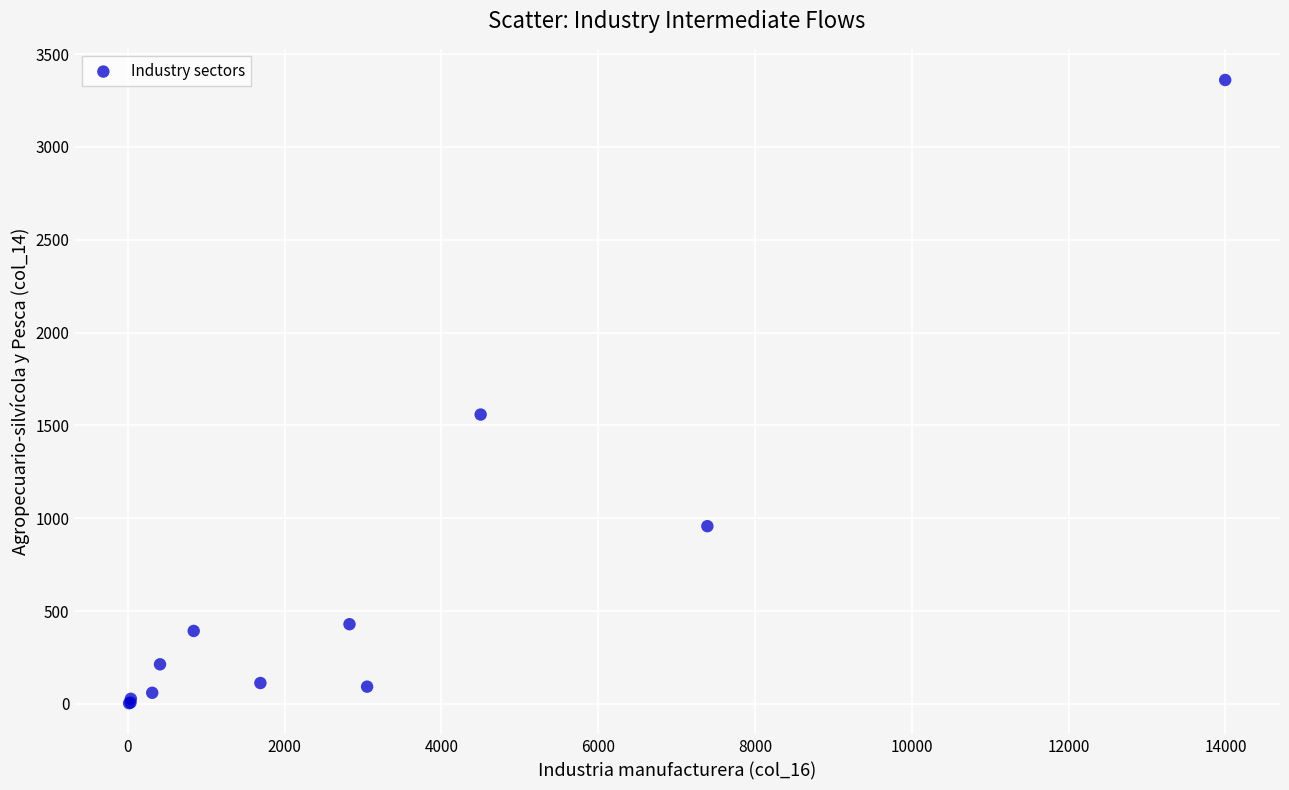

What Y value in the scatter plot is closest to 1682?

1558.7